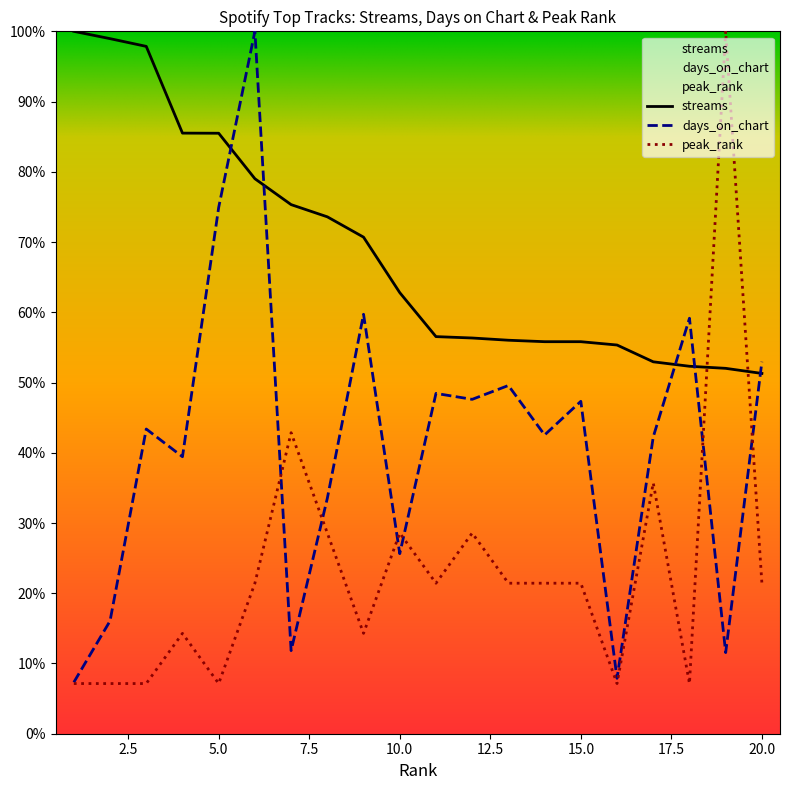

Which label corresponds to the largest value in the chart?

1